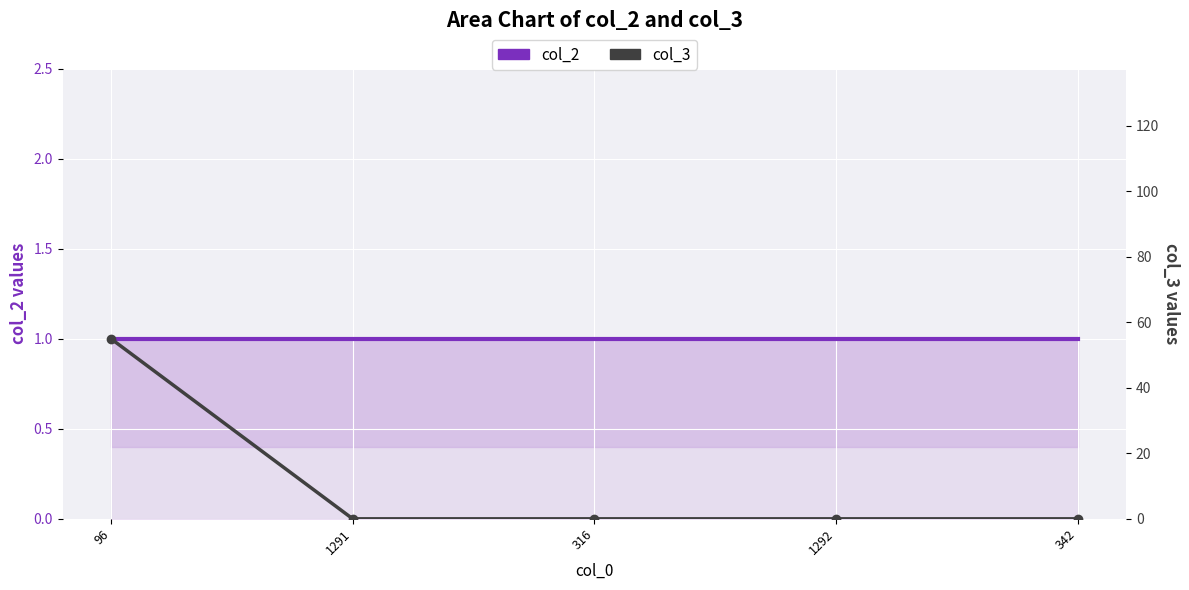

Which has a higher value, 342 or 316?

342